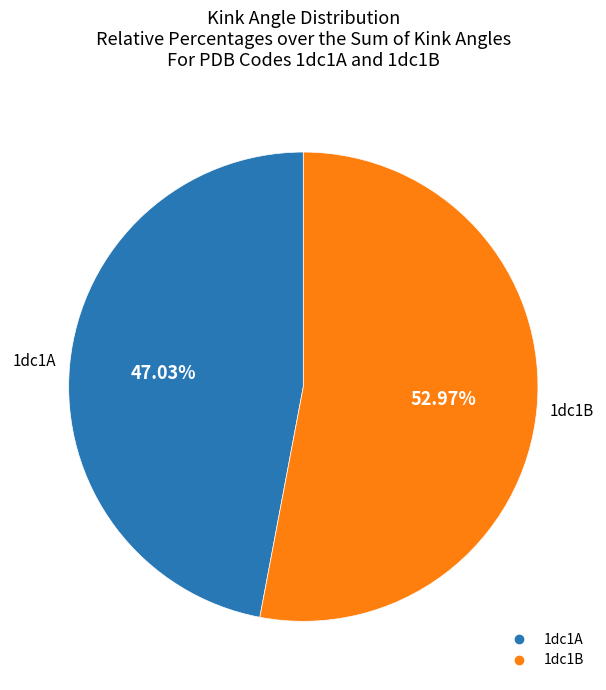

Combined, what portion of the pie is 1dc1B and 1dc1A?

100.0%